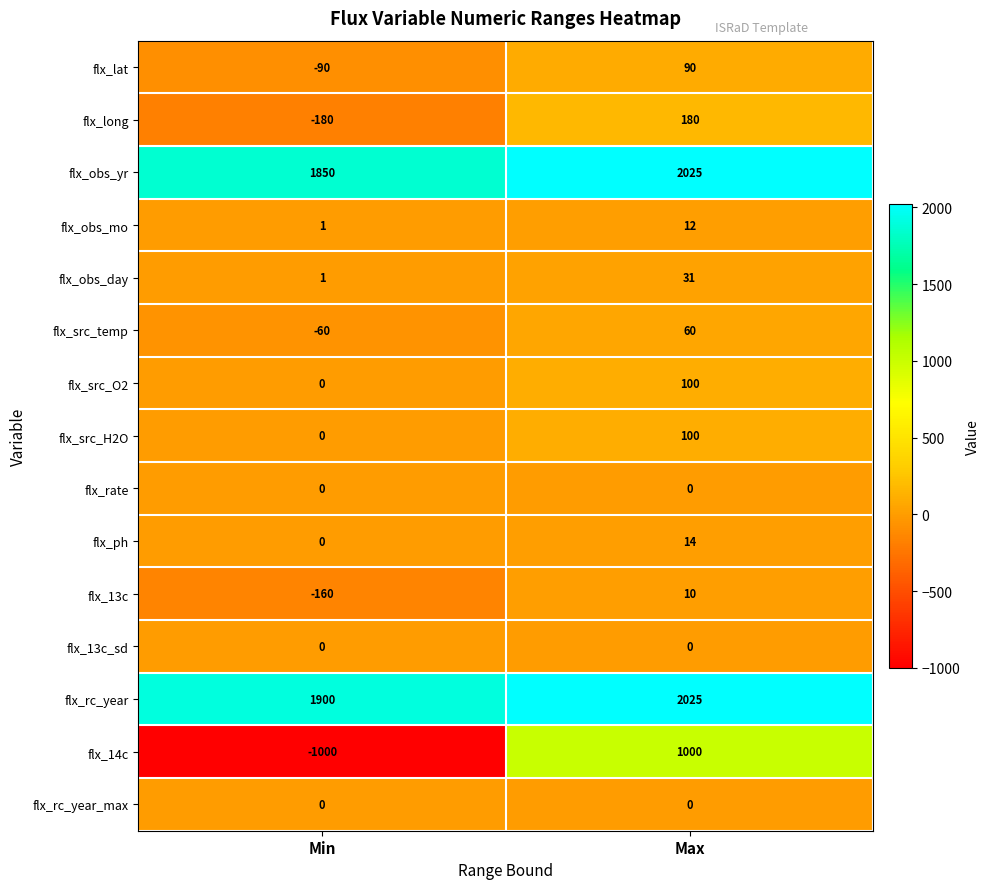

What is the sum of the flx_src_H2O values at Min and Max?

100